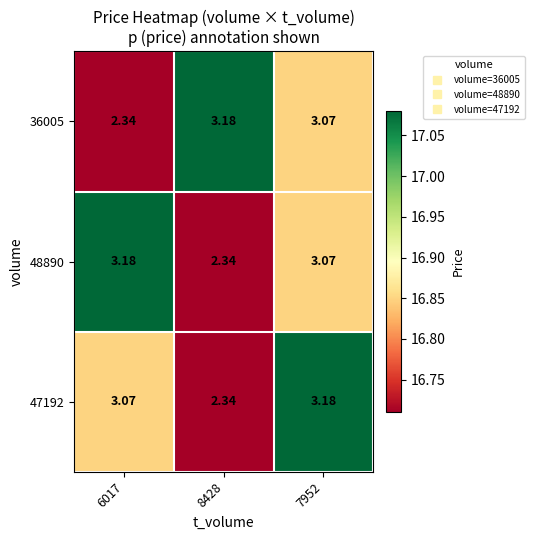

Is the value of 36005 at 7952 greater than the value of 48890 at 8428?

Yes